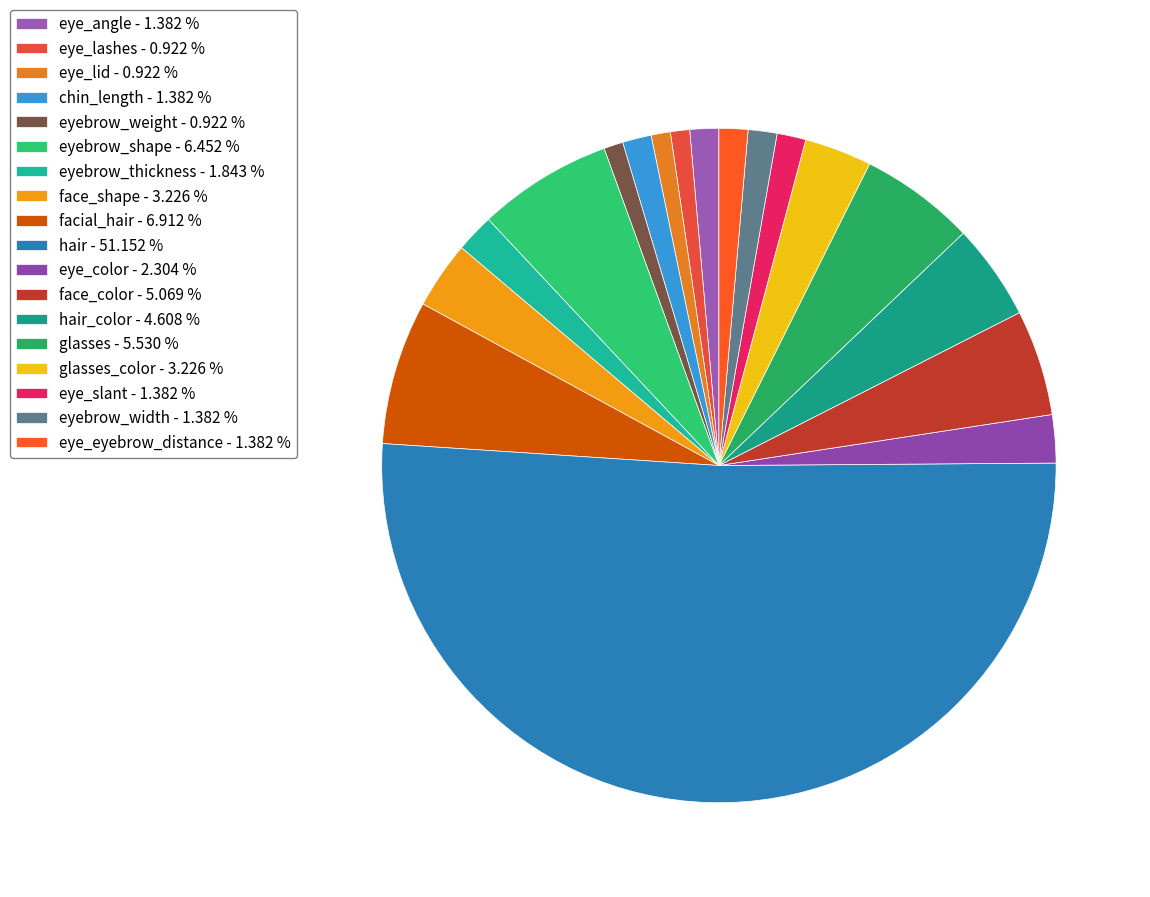

Rank the categories by value from highest to lowest.

hair, facial_hair, eyebrow_shape, glasses, face_color, hair_color, face_shape, glasses_color, eye_color, eyebrow_thickness, eye_angle, chin_length, eye_slant, eyebrow_width, eye_eyebrow_distance, eye_lashes, eye_lid, eyebrow_weight